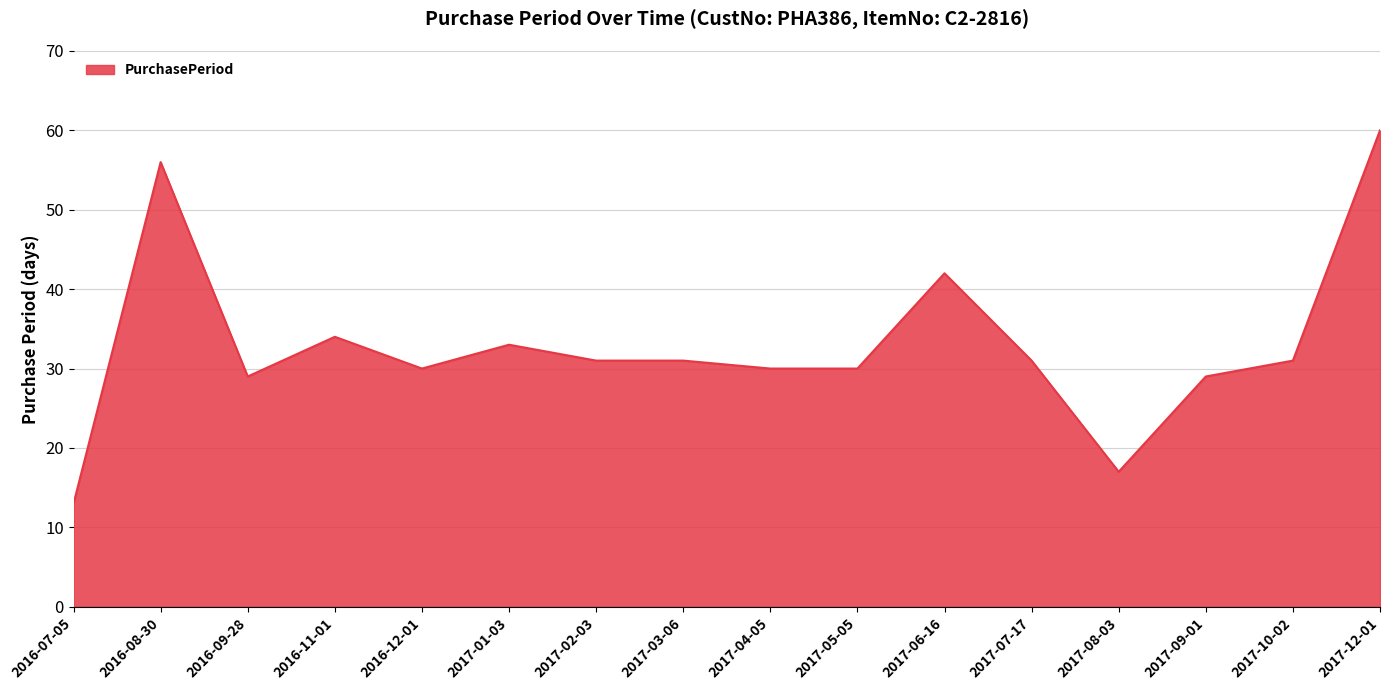

What is the approximate value at 2017-02-03, to the nearest 5?

30